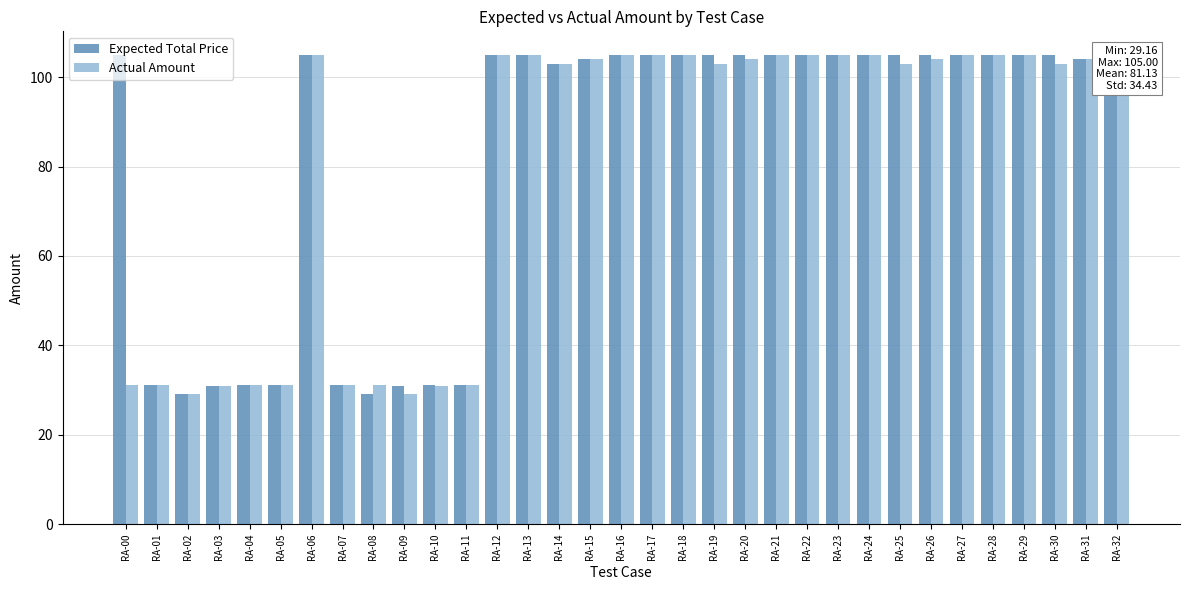

Rank the series at RA-05 from highest to lowest value.

Expected Total Price, Actual Amount